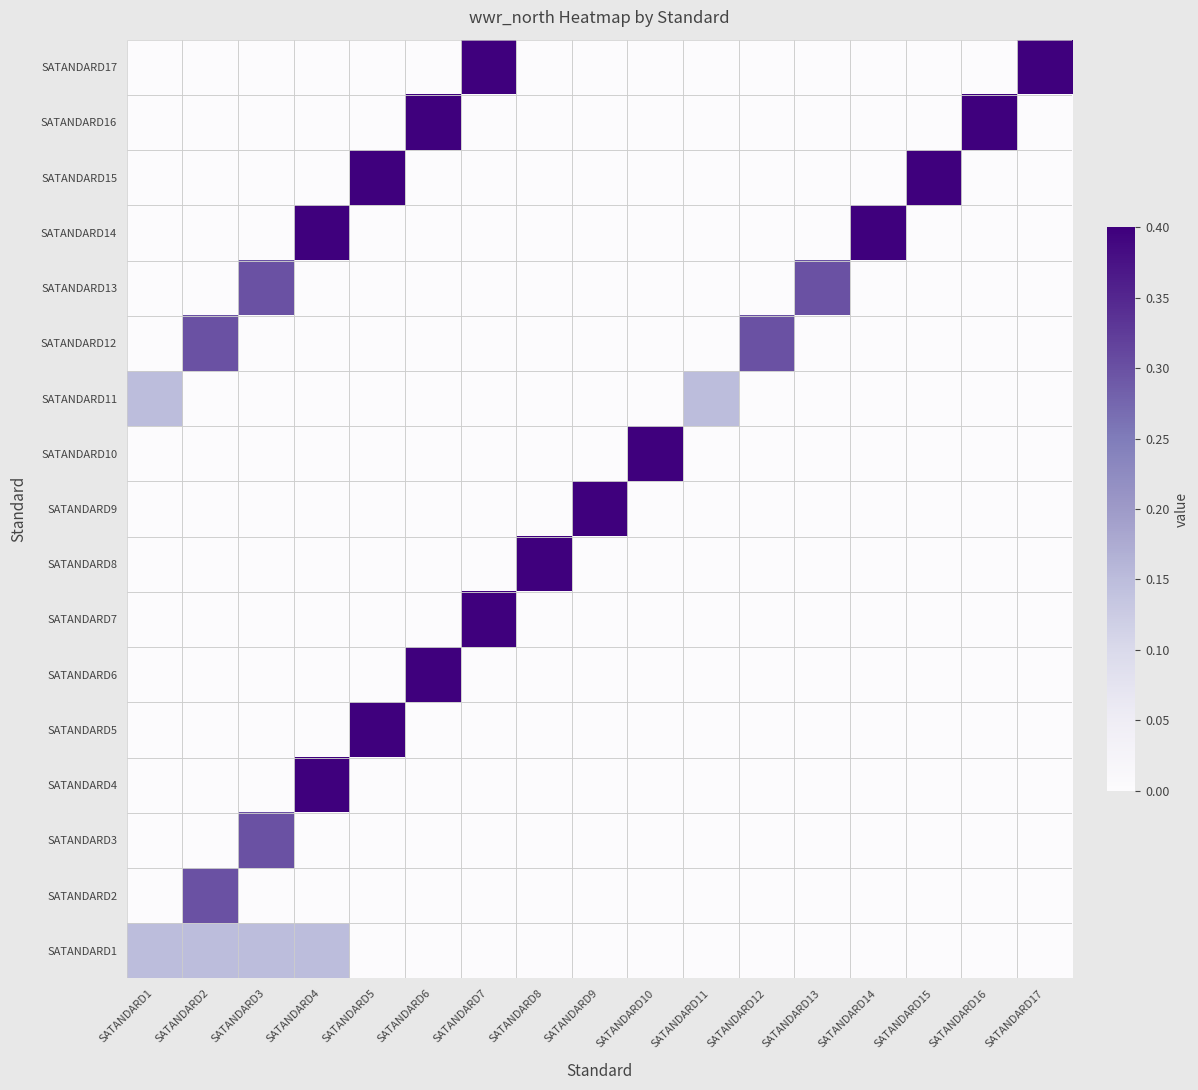

At which category does the chart reach its minimum across all series?

SATANDARD5